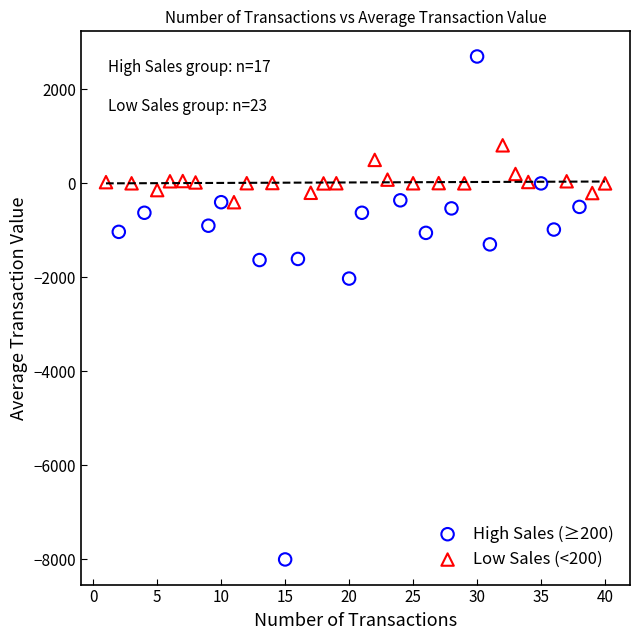

Which series reaches the maximum Y coordinate?

High Sales (≥200)